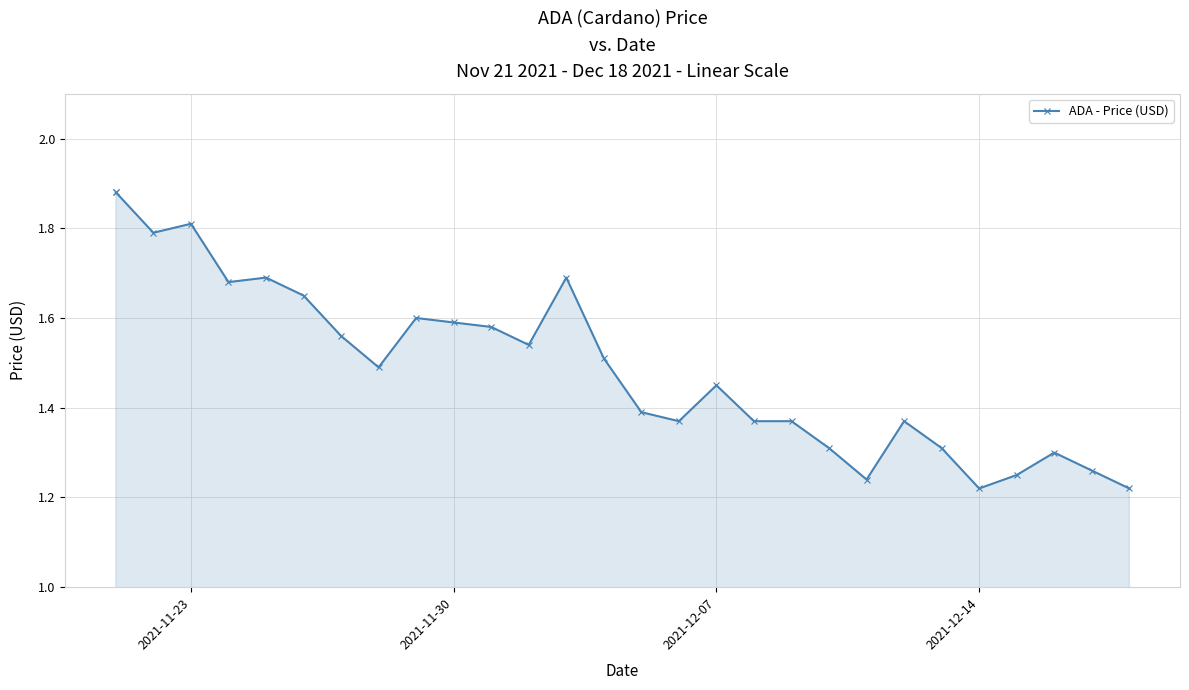

What is the smallest value displayed?

1.2